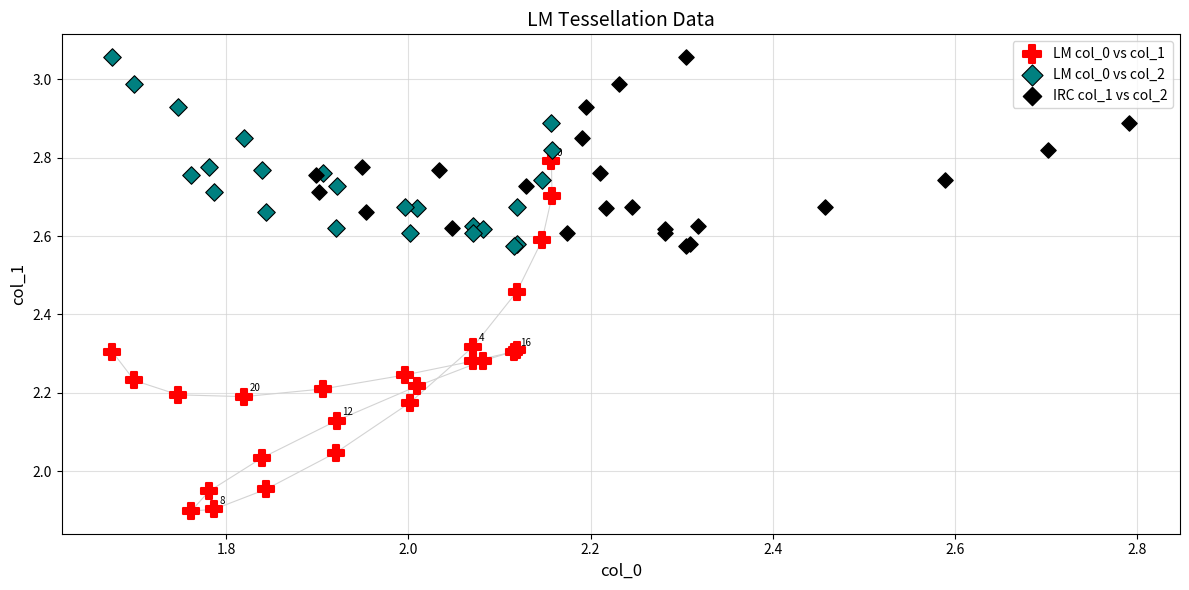

Which series has the largest Y range (max minus min)?

LM col_0 vs col_1